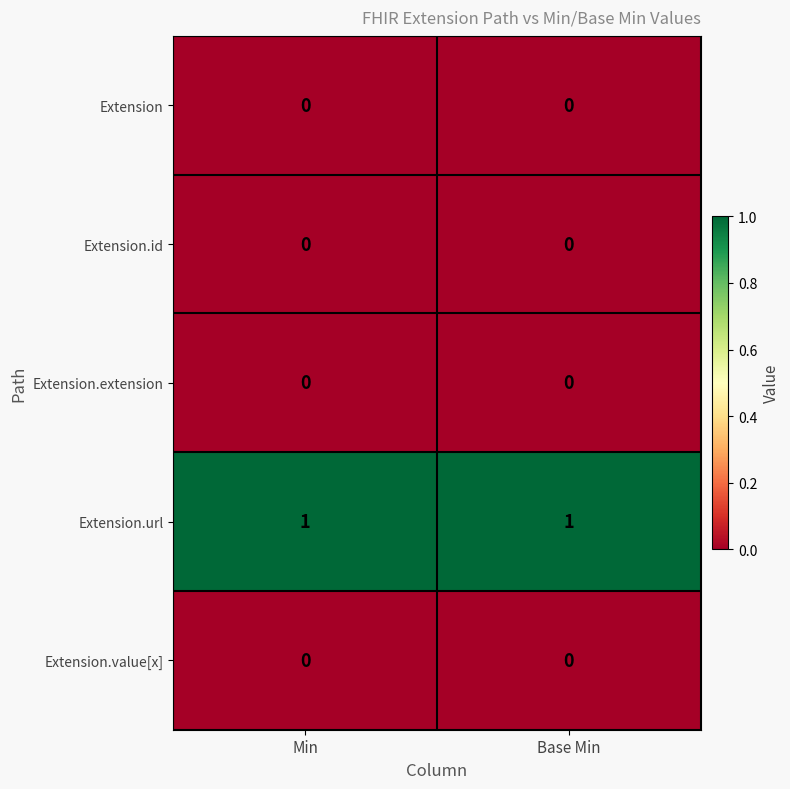

Is it true that Extension equals 0 at Min?

True